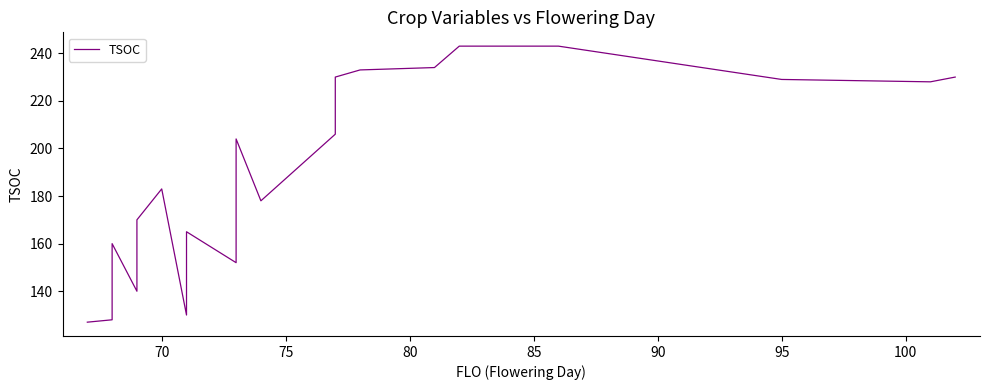

True or false: the data shows 202 at 105.

False